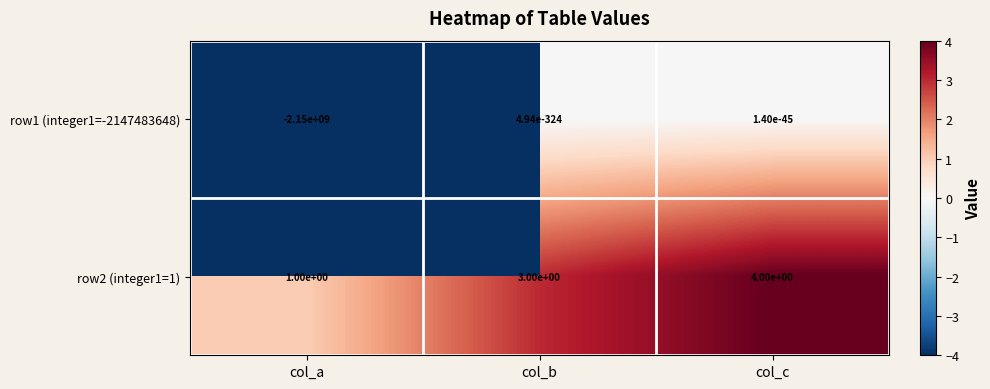

At which label is row1 (integer1=-2147483648) closest to -1075000000?

col_a